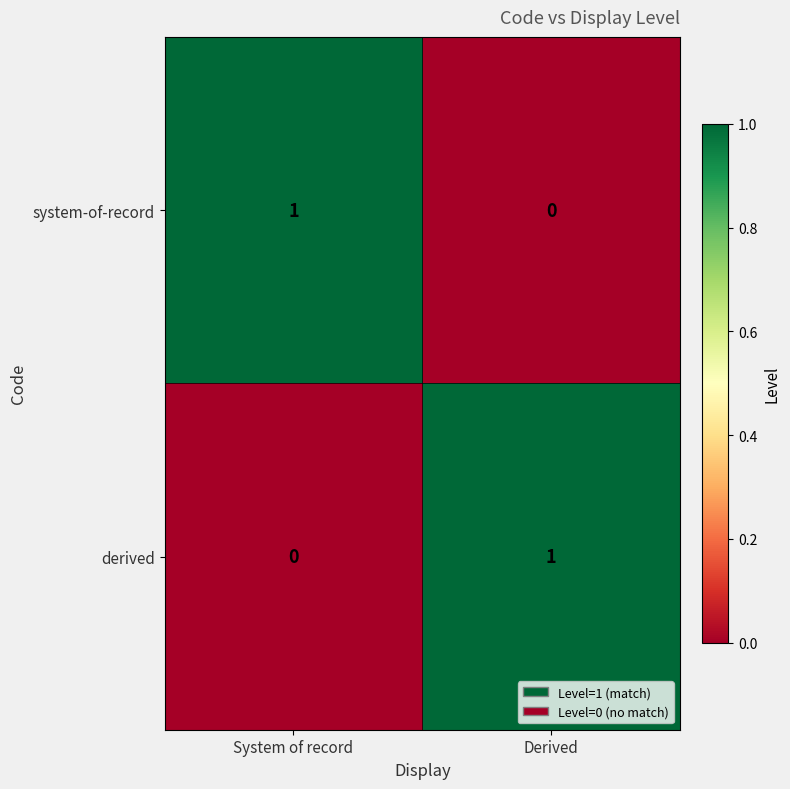

At System of record, list the series in order from largest to smallest.

system-of-record, derived